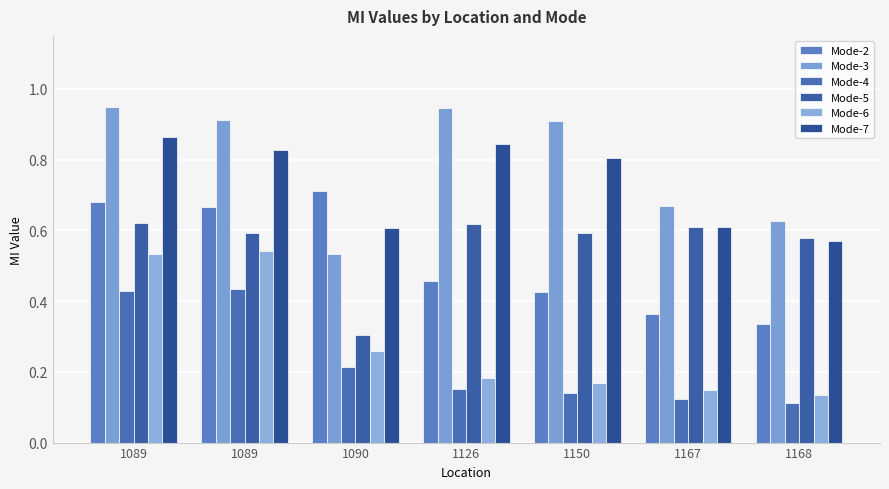

At which label does Mode-7 reach its peak?

1089